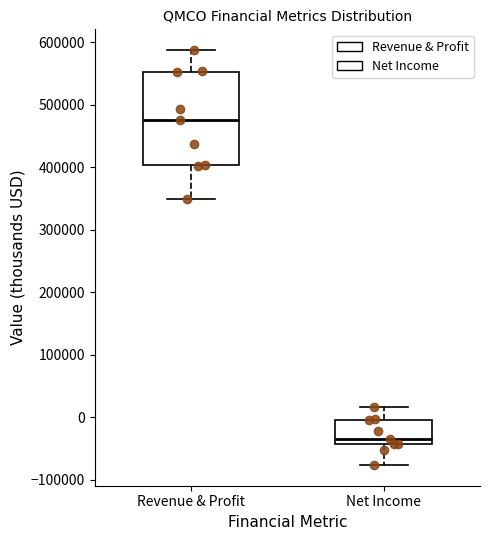

Where does the upper whisker of the box for Net Income end on the y-axis? The values are not printed on the chart, so give them approximately, as read against the axis.

20000